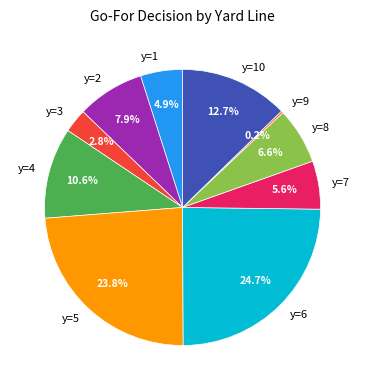

How many segments does this pie chart have?

10